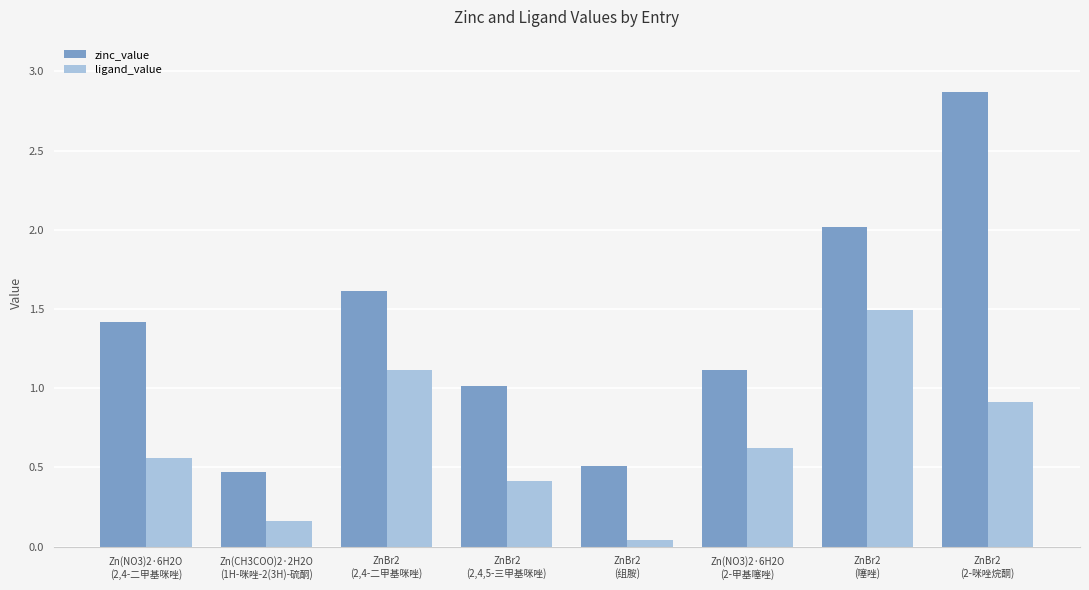

List the series in order of their peak value, highest first.

zinc_value, ligand_value